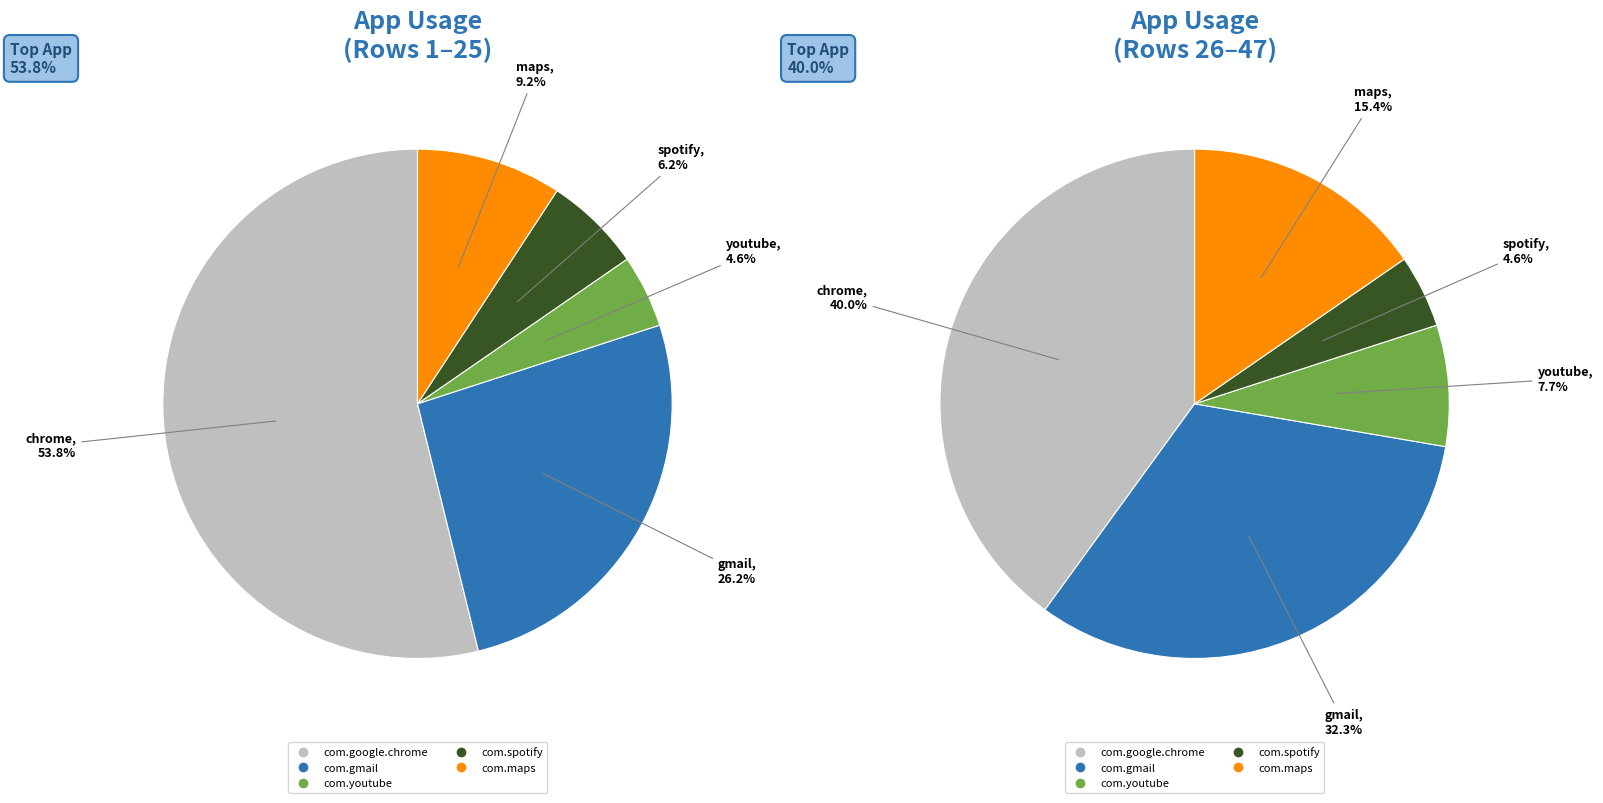

To the nearest percent, what is the difference between the com.google.chrome and com.youtube slice percentages?

49%